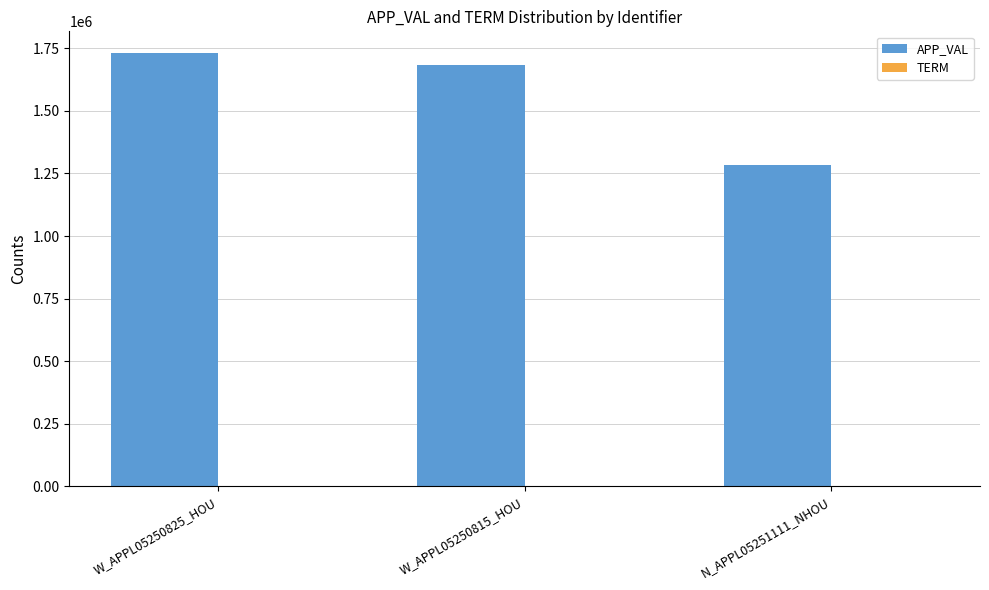

Which category has the highest value in the APP_VAL series?

W_APPL05250825_HOU